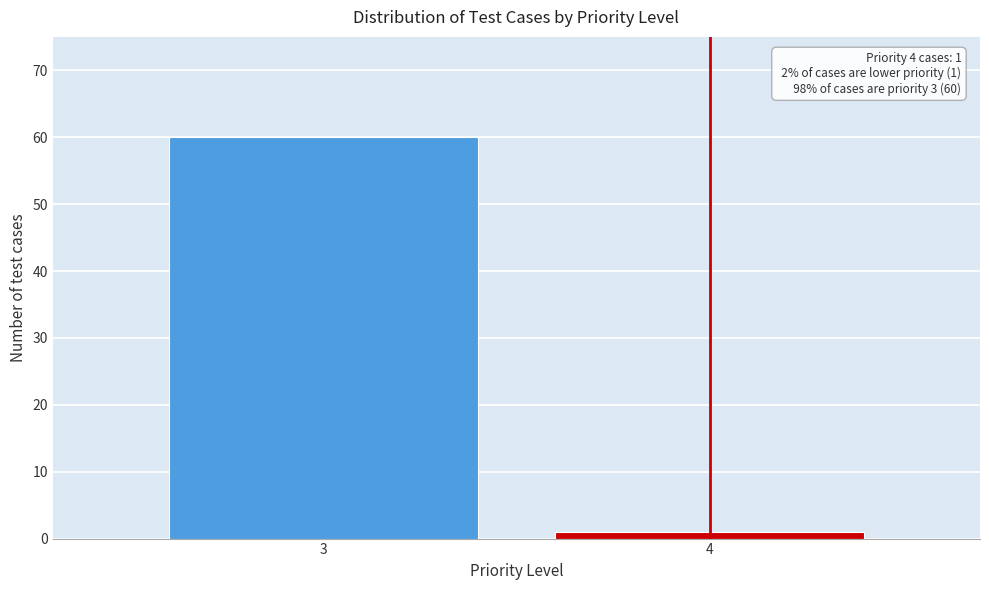

Reading right to left, extract all data points from this chart.

4=1	3=60